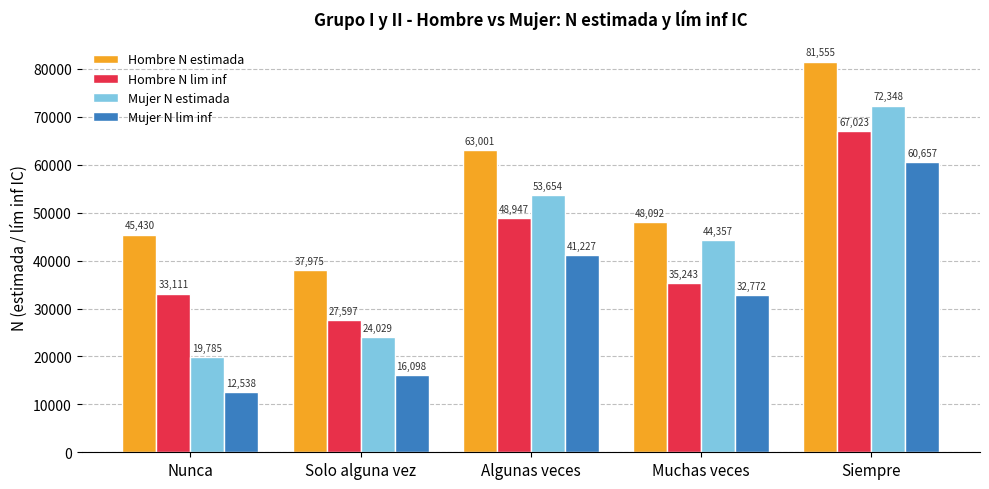

What is the difference between the maximum and minimum values in the Mujer N lim inf series?

48119